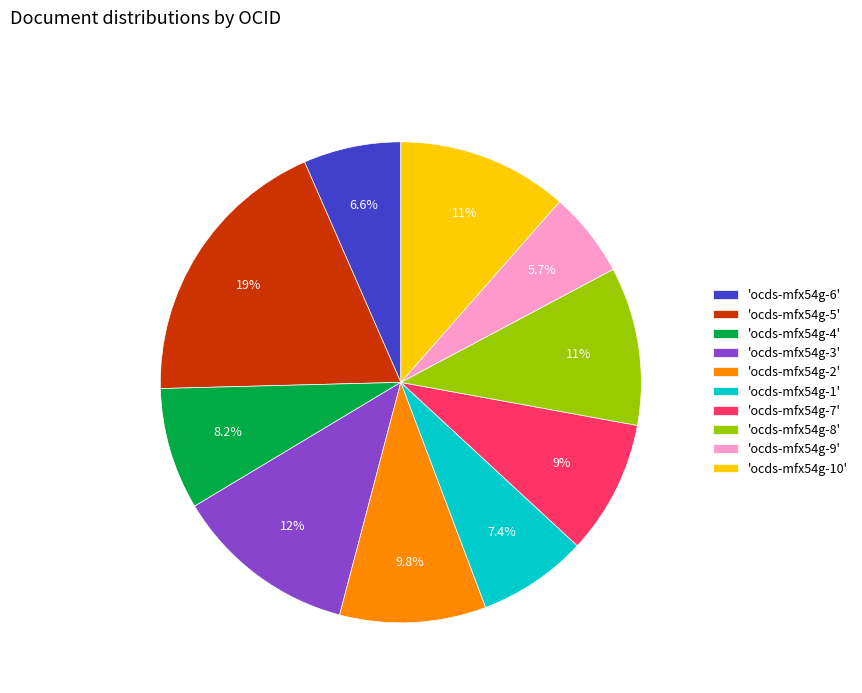

To the nearest percent, what is the difference between the largest and smallest slice percentages?

13%